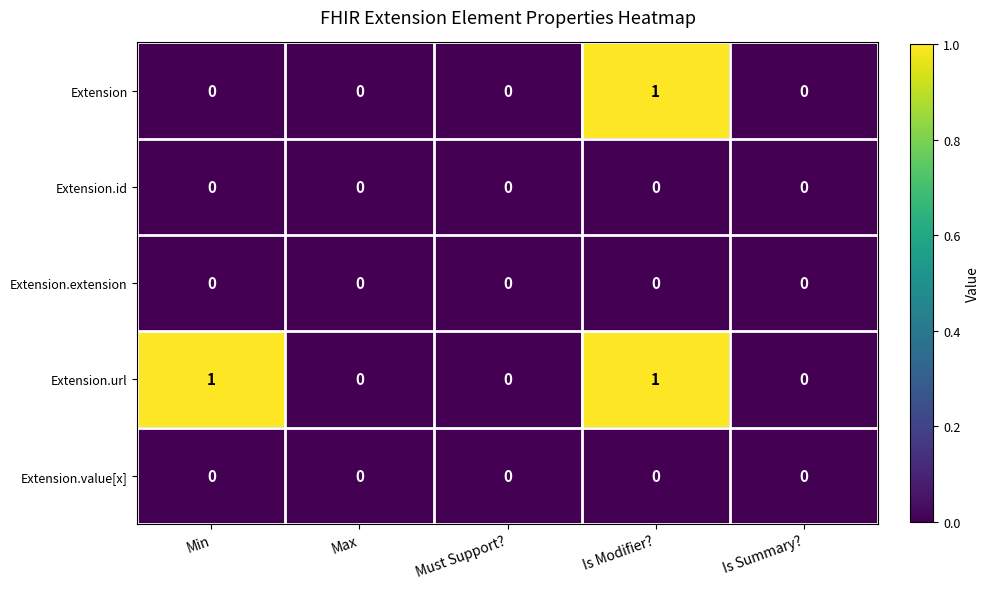

Is it true that Extension equals -1 at Is Summary??

False